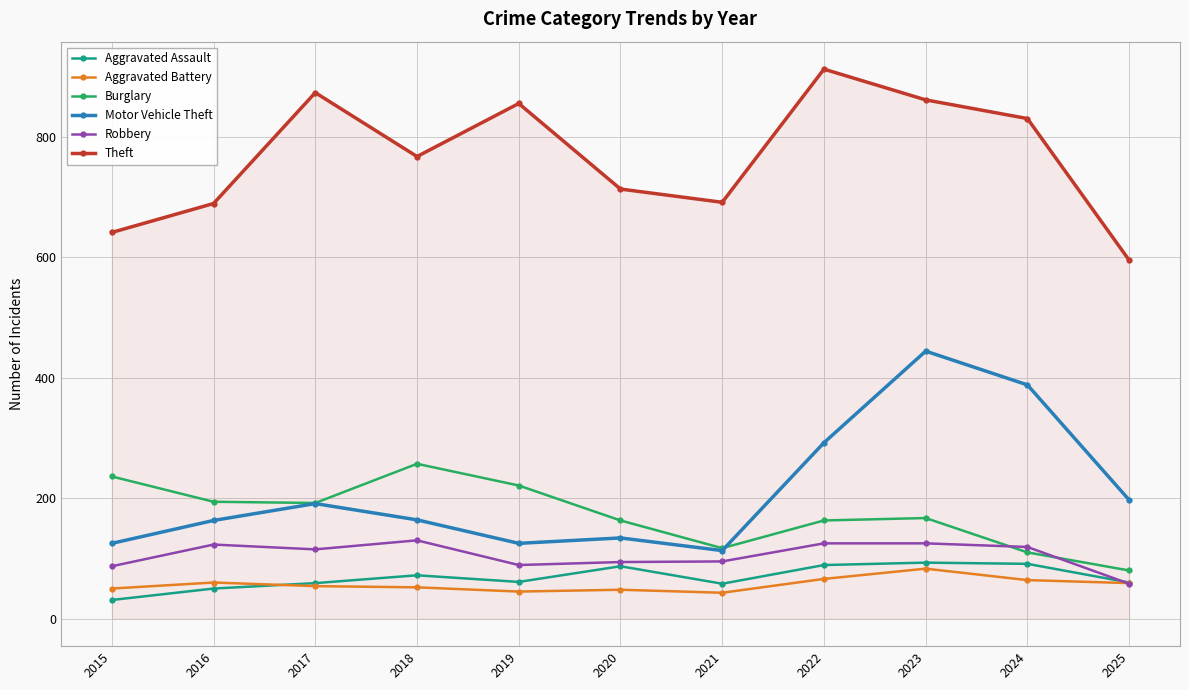

Read the Robbery value at 2022.

125